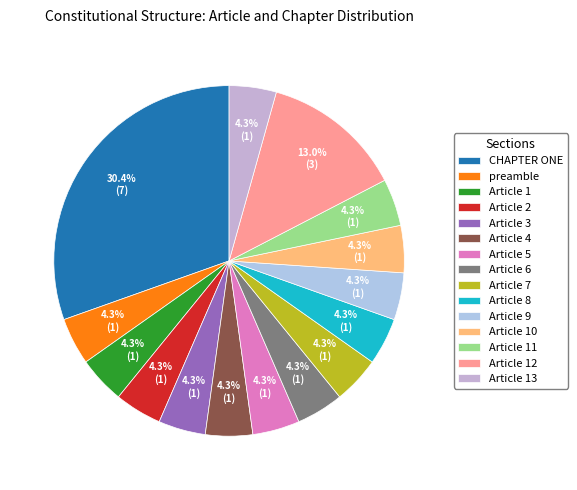

Is Article 4 the majority of the pie?

No